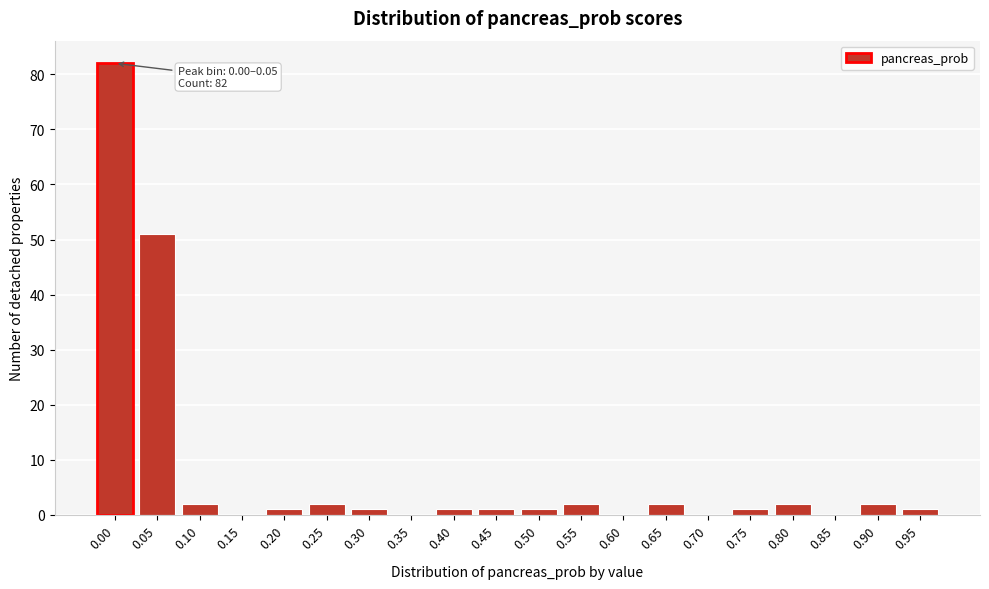

Reading right to left, what are all the values shown in this chart?

0.95=1	0.90=2	0.85=0	0.80=2	0.75=1	0.70=0	0.65=2	0.60=0	0.55=2	0.50=1	0.45=1	0.40=1	0.35=0	0.30=1	0.25=2	0.20=1	0.15=0	0.10=2	0.05=51	0.00=82